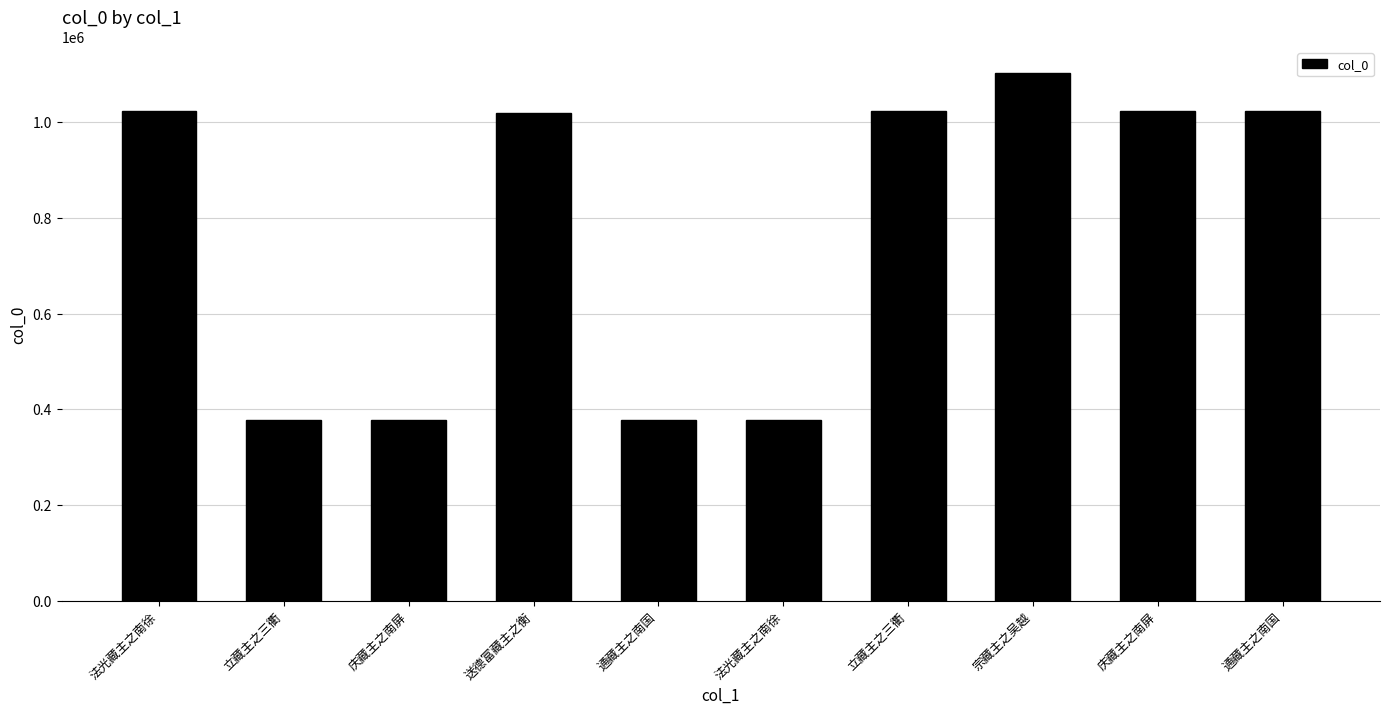

Which label corresponds to the largest value in the chart?

宗藏主之吴越